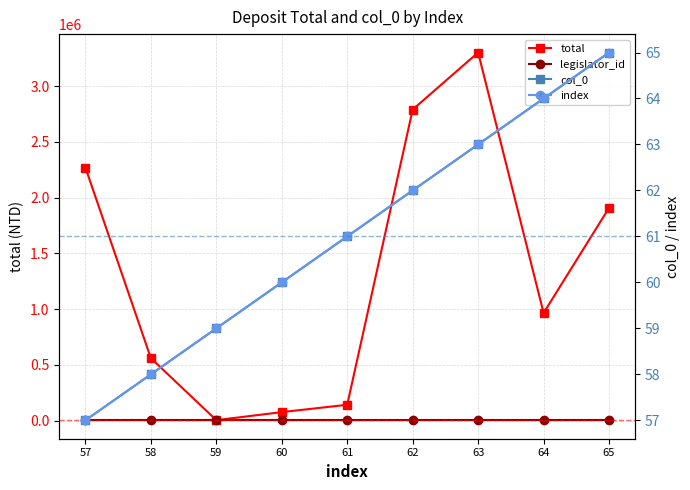

The value of index at 62 is 14. True or false?

False